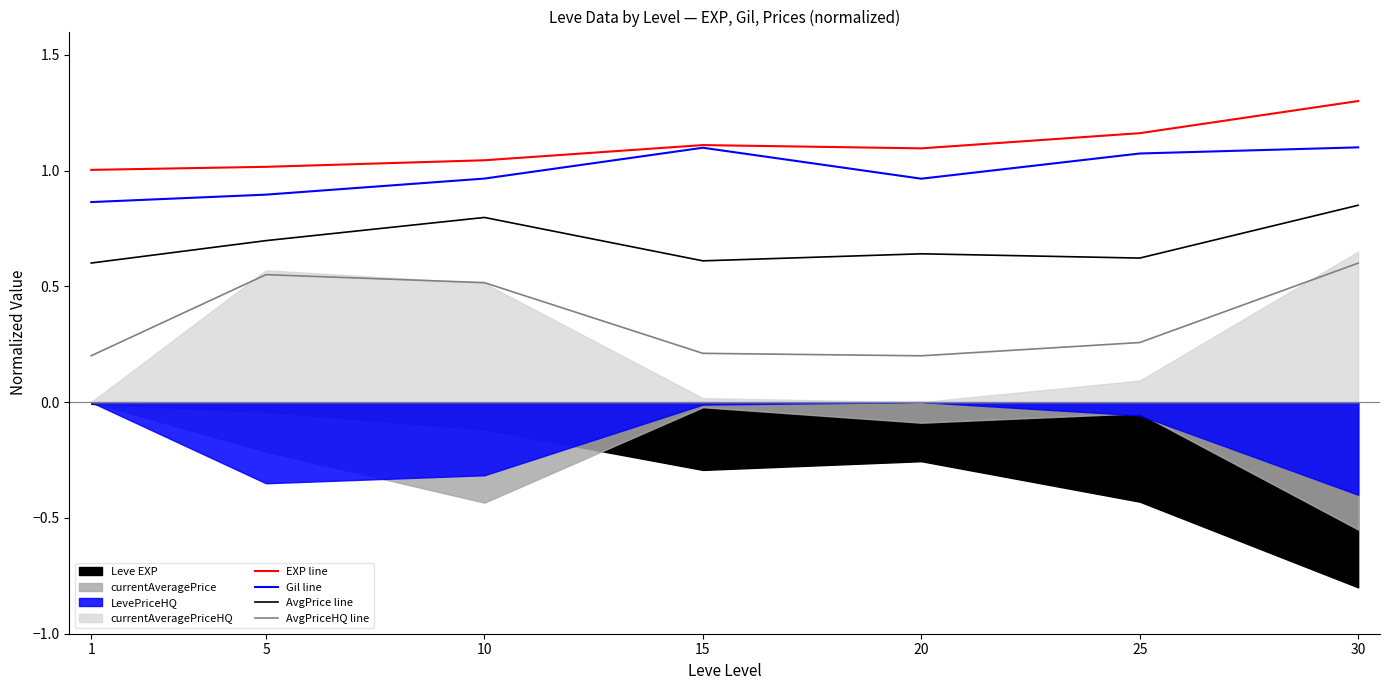

What is the minimum value for EXP line?

1.0